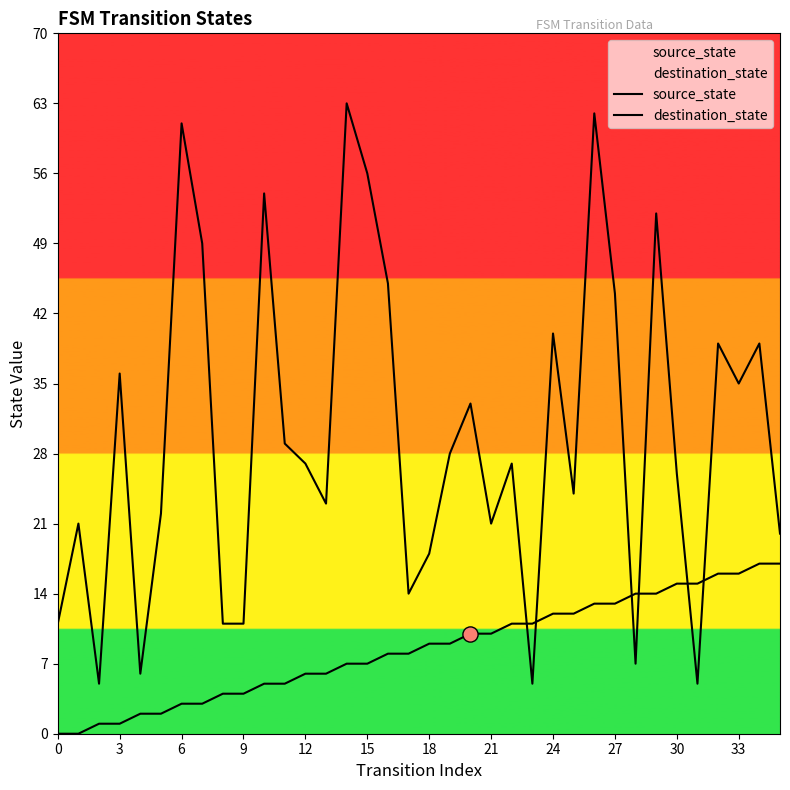

What are all the series names shown in the legend?

source_state, destination_state